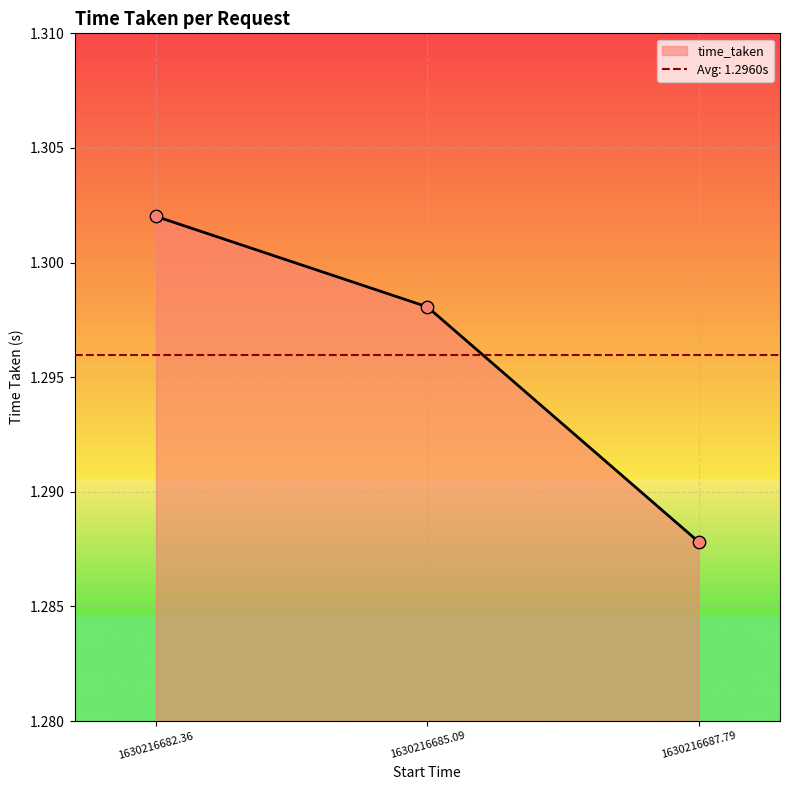

At which label is time_taken closest to 1?

1630216687.79